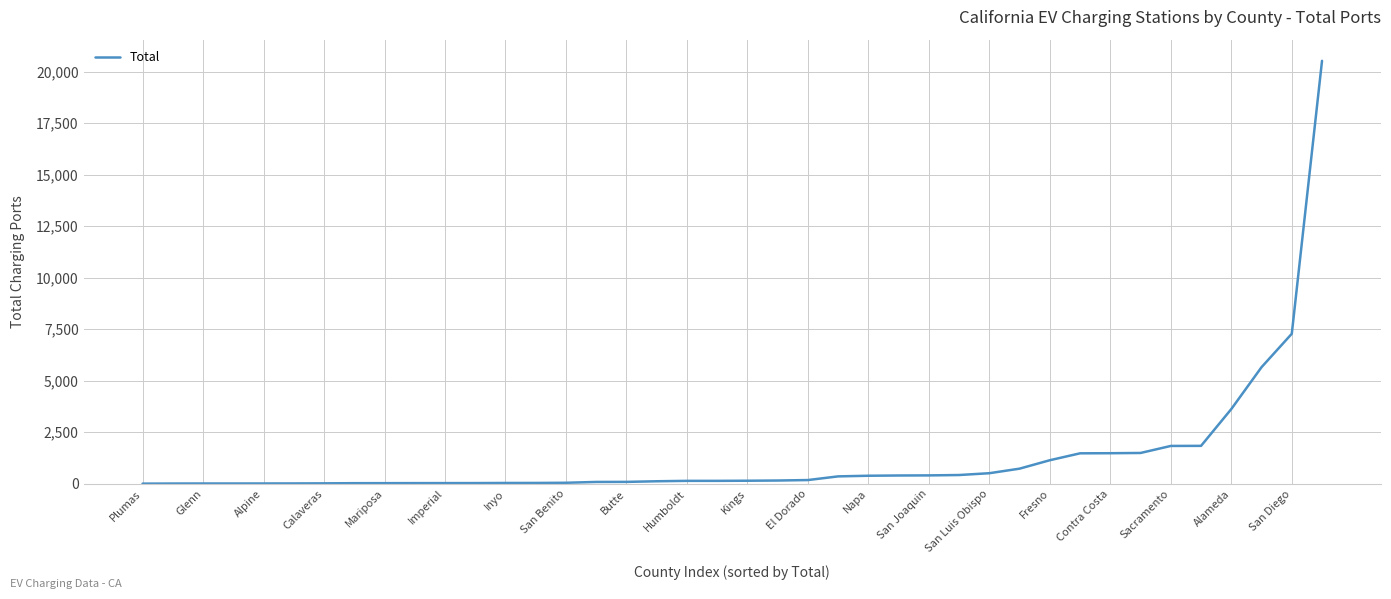

What is the maximum value shown in the chart?

20520